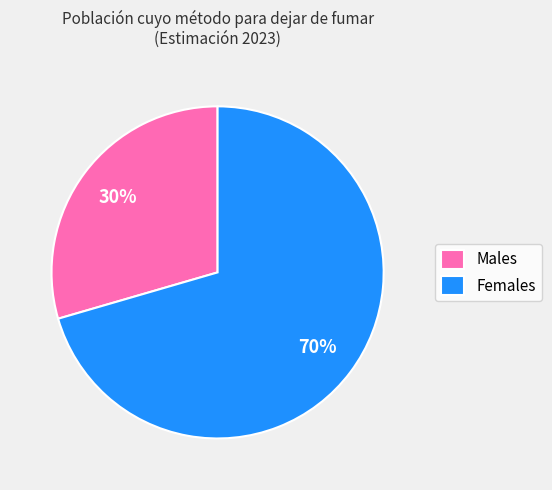

To the nearest percent, what is the average slice percentage?

50%